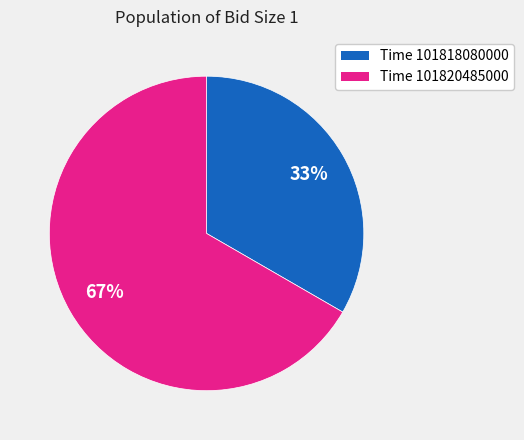

To the nearest percent, what is the average slice percentage?

50%